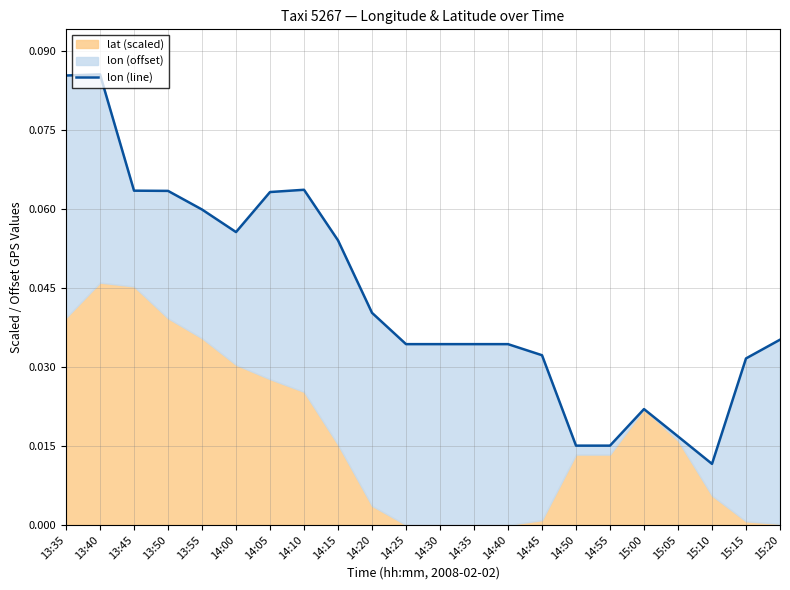

Reading left to right, transcribe all the data shown in this chart.

13:35=0.1	13:40=0.1	13:45=0.1	13:50=0.1	13:55=0.1	14:00=0.1	14:05=0.1	14:10=0.1	14:15=0.1	14:20=0.0	14:25=0.0	14:30=0.0	14:35=0.0	14:40=0.0	14:45=0.0	14:50=0.0	14:55=0.0	15:00=0.0	15:05=0.0	15:10=0.0	15:15=0.0	15:20=0.0